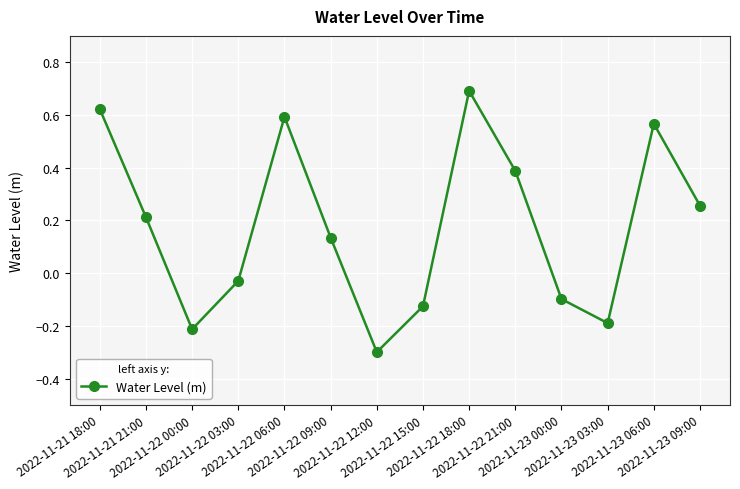

What is the greatest value displayed?

0.7